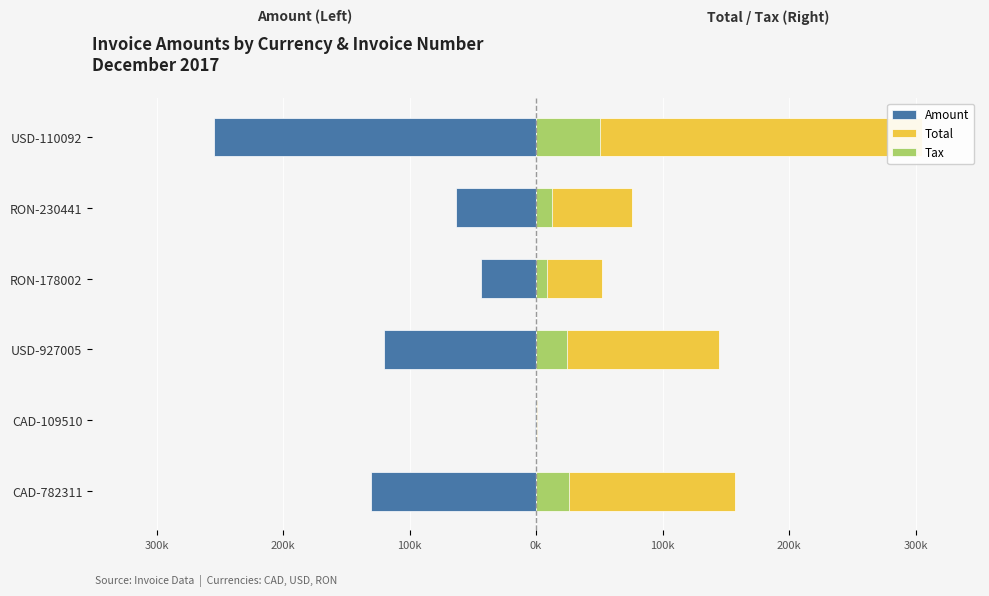

Rank the series at RON-178002 from highest to lowest value.

Total, Tax, Amount